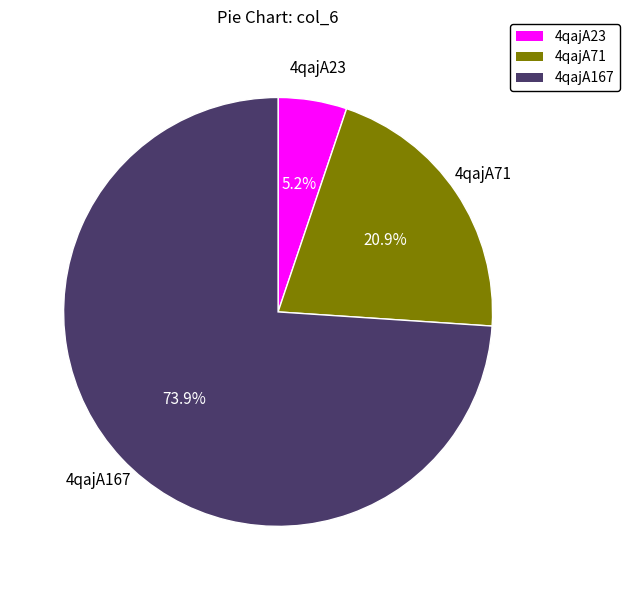

To the nearest percent, what is the combined percentage of 4qajA23 and 4qajA71?

26%